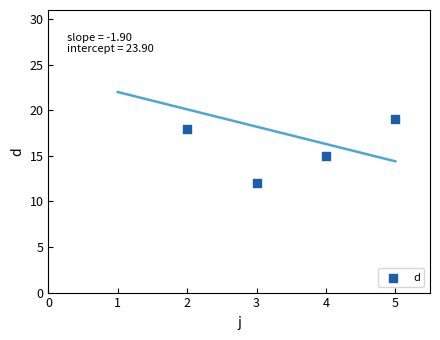

Between 2 and 5, which is larger?

5